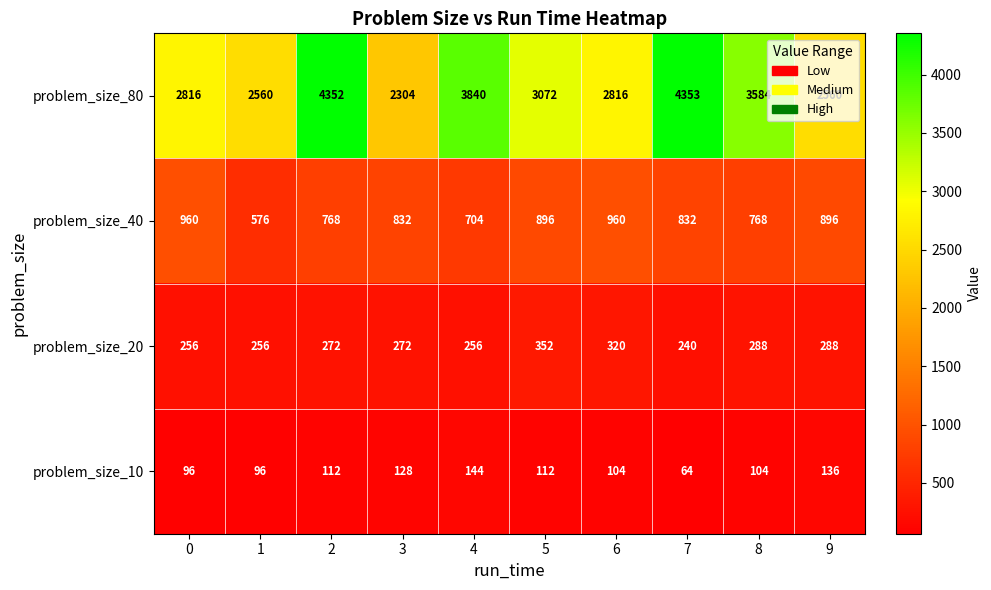

At 7, list the series in order from largest to smallest.

problem_size_80, problem_size_40, problem_size_20, problem_size_10